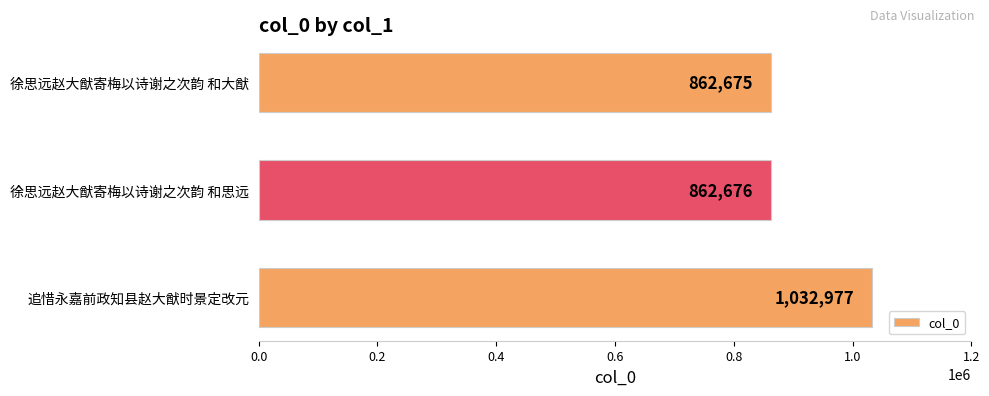

How many categories are shown in the chart?

3